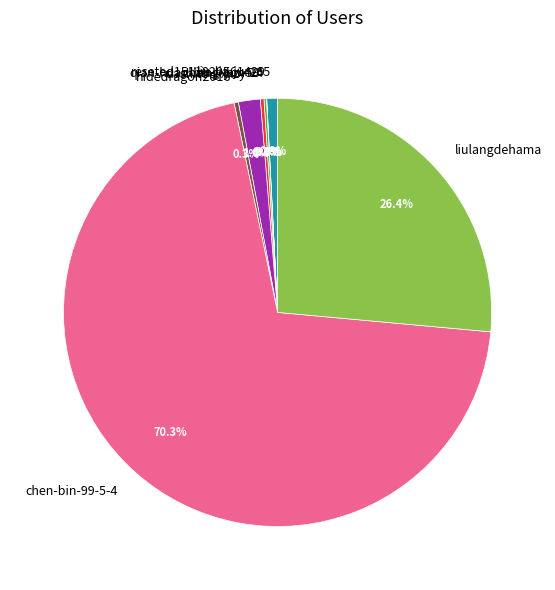

Is the sum of liu-jia-jun-65 and hidedragon2016 greater than half?

No